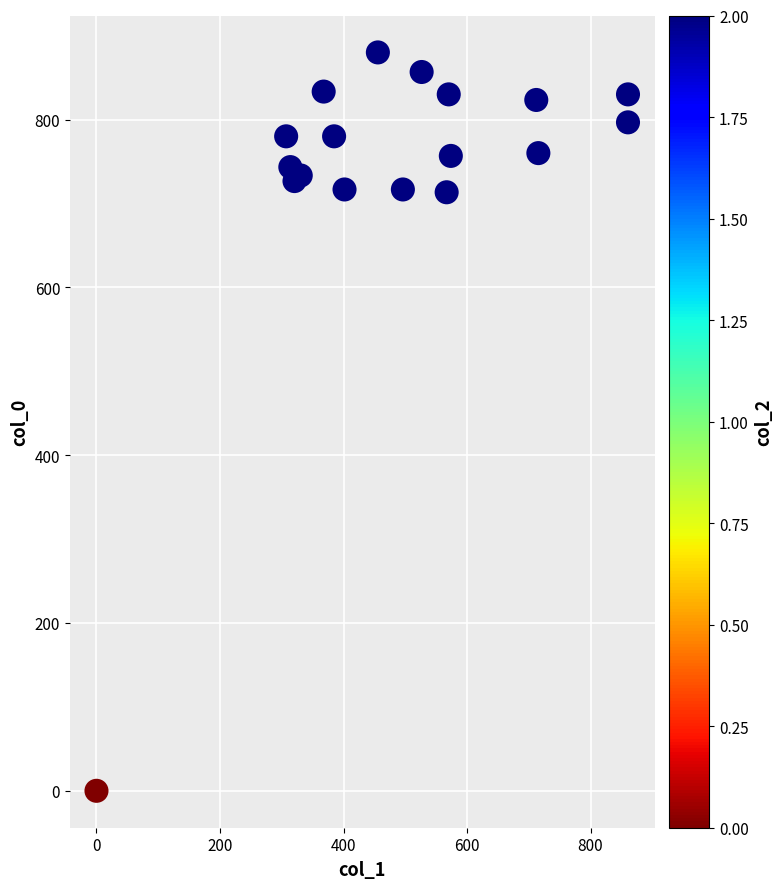

What is the range of Y values (max minus min)?

880.0